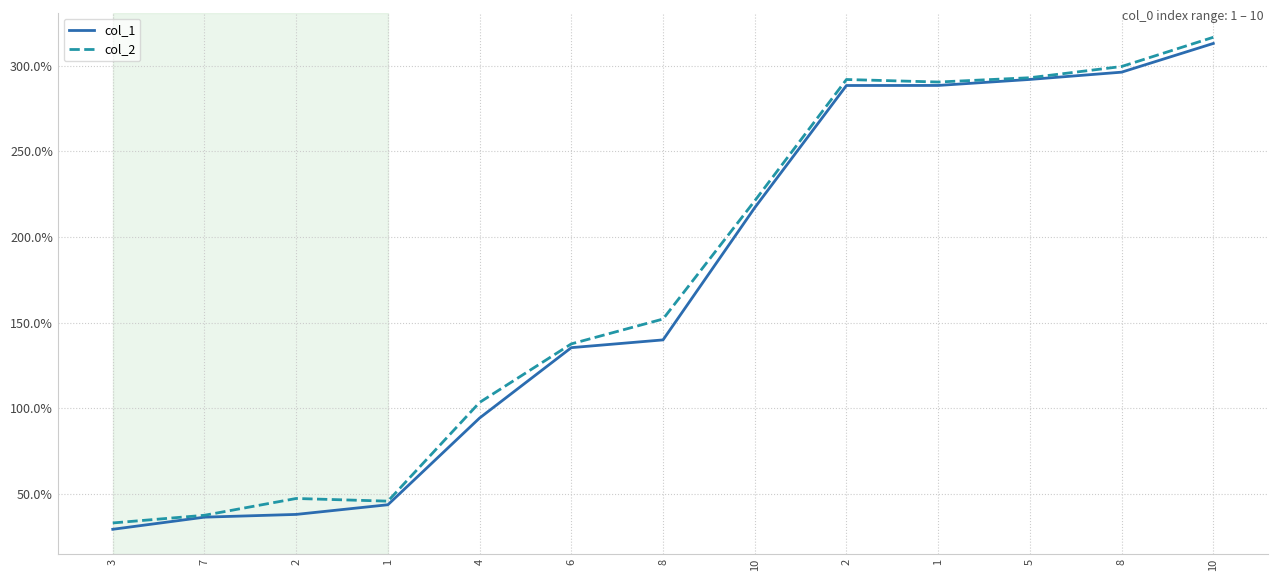

What is the difference between the col_1 values at 5 and 8?

4.2